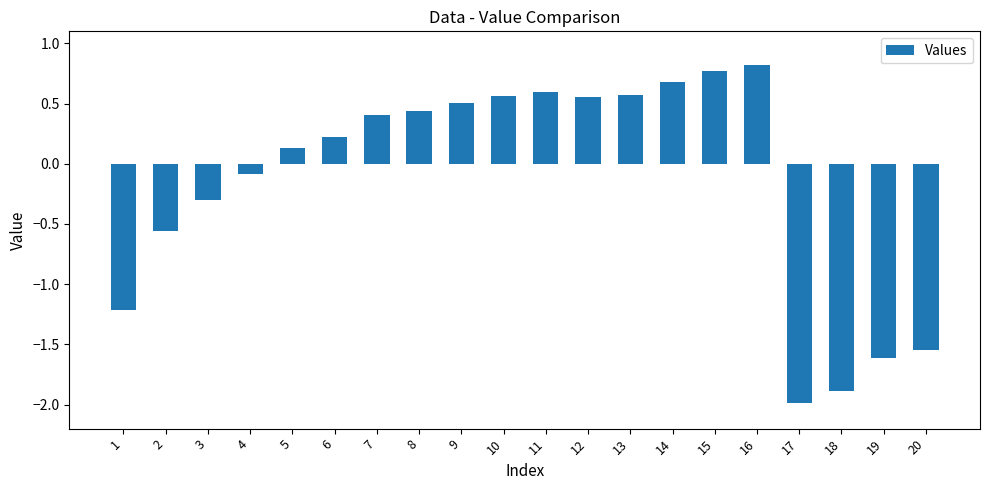

At which category does the chart reach its peak across all series?

16